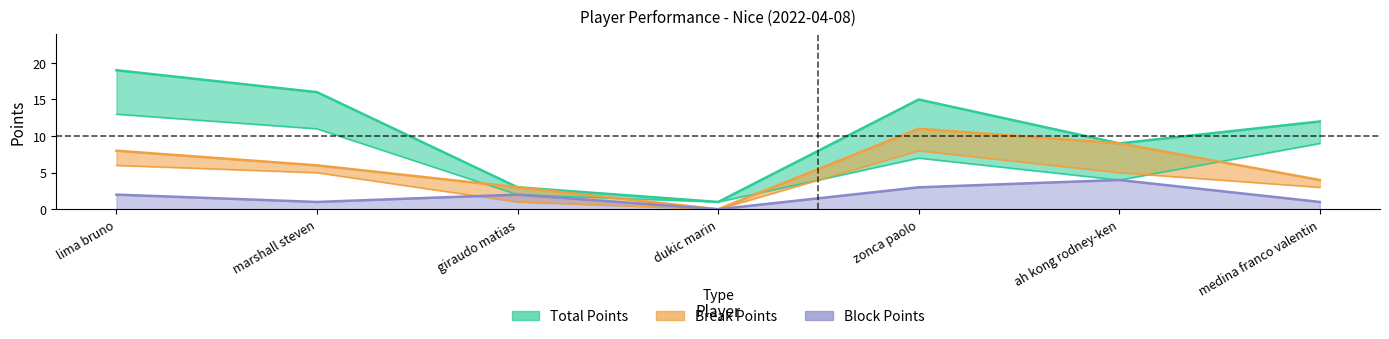

Between marshall steven and zonca paolo, which is larger?

marshall steven